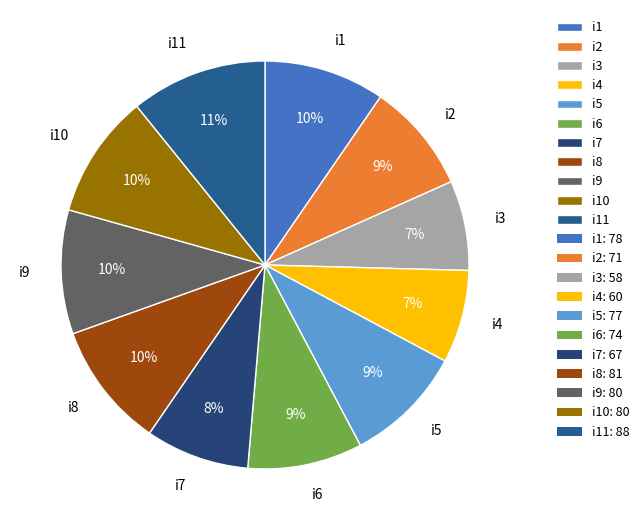

Does i9 account for over 50% of the chart?

No